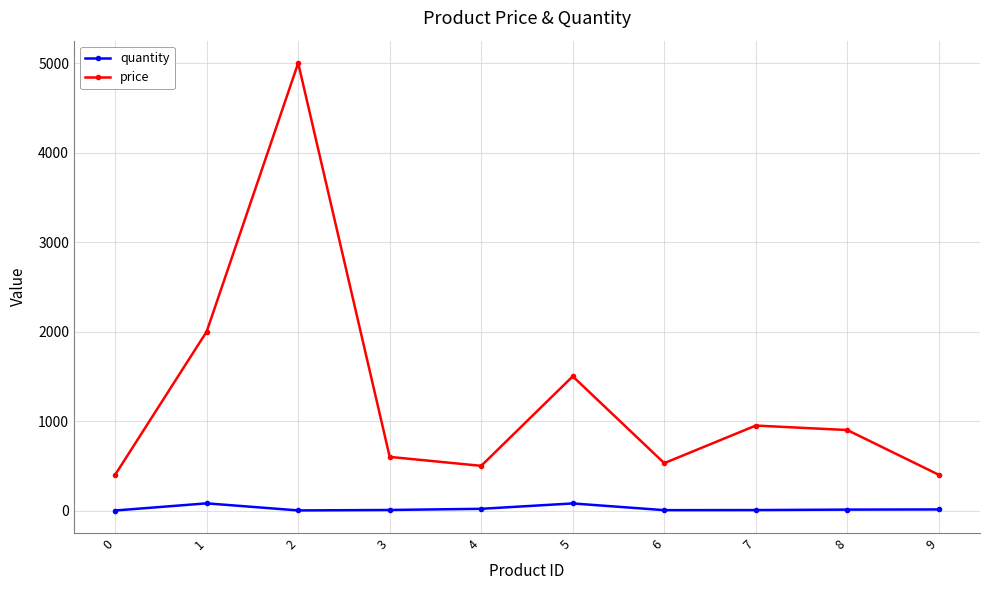

Rank the series by their maximum value, from highest to lowest.

price, quantity